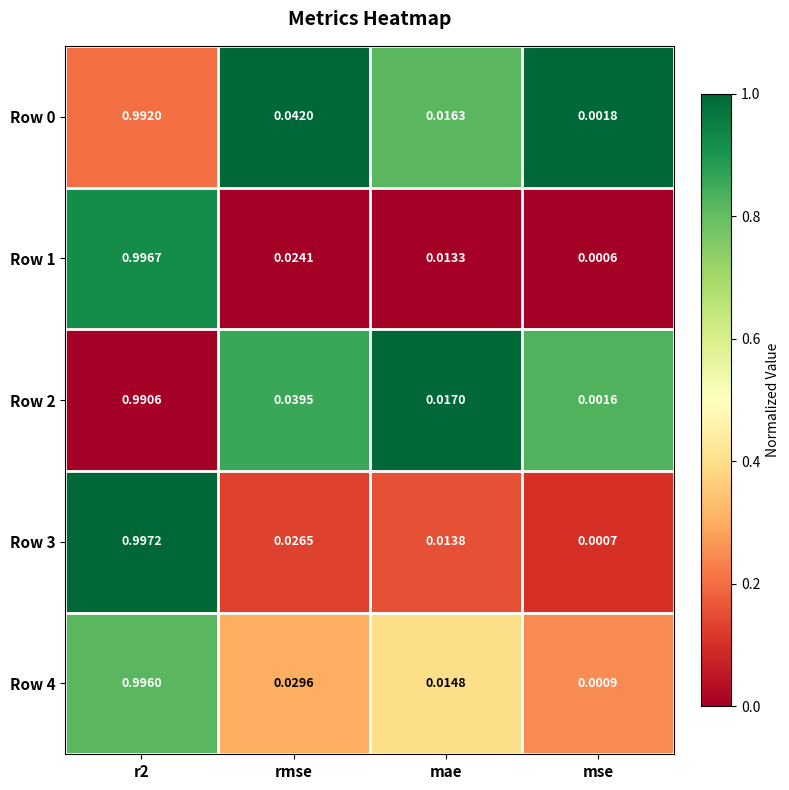

Where is Row 0 nearest to the value 0?

mse